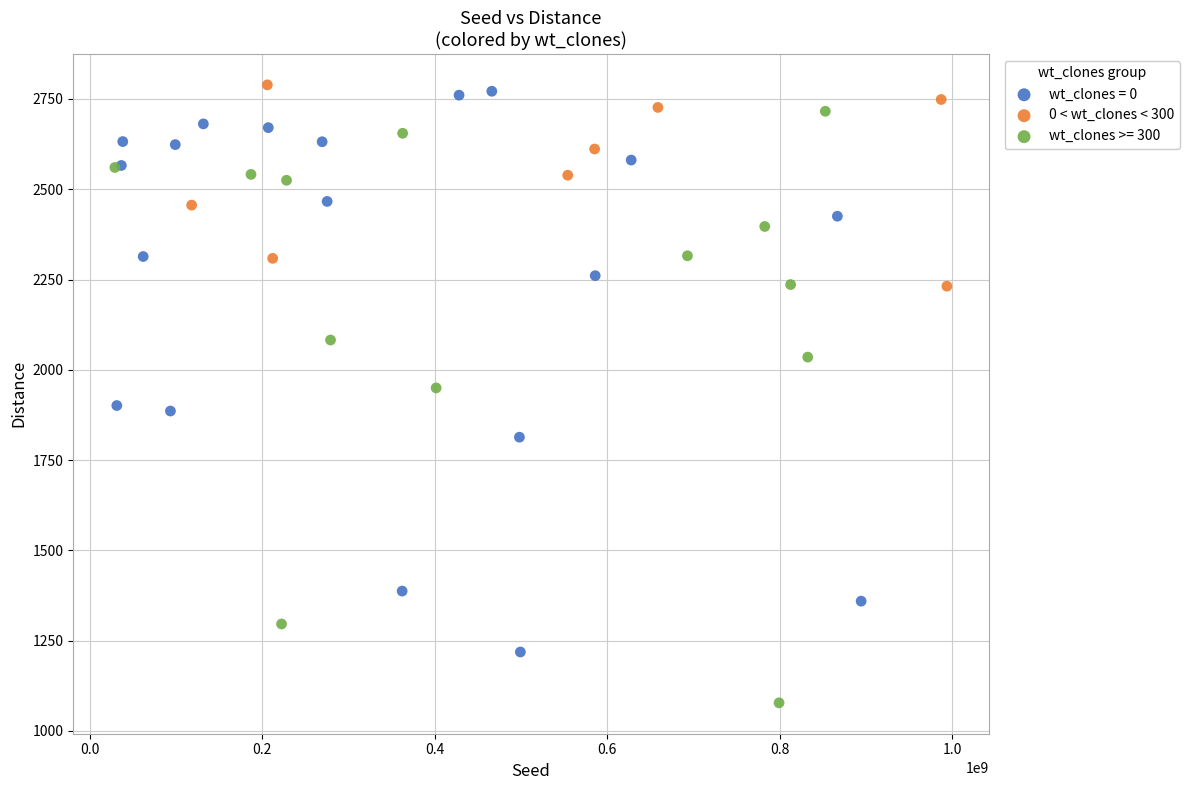

Which series has the largest Y range (max minus min)?

wt_clones >= 300